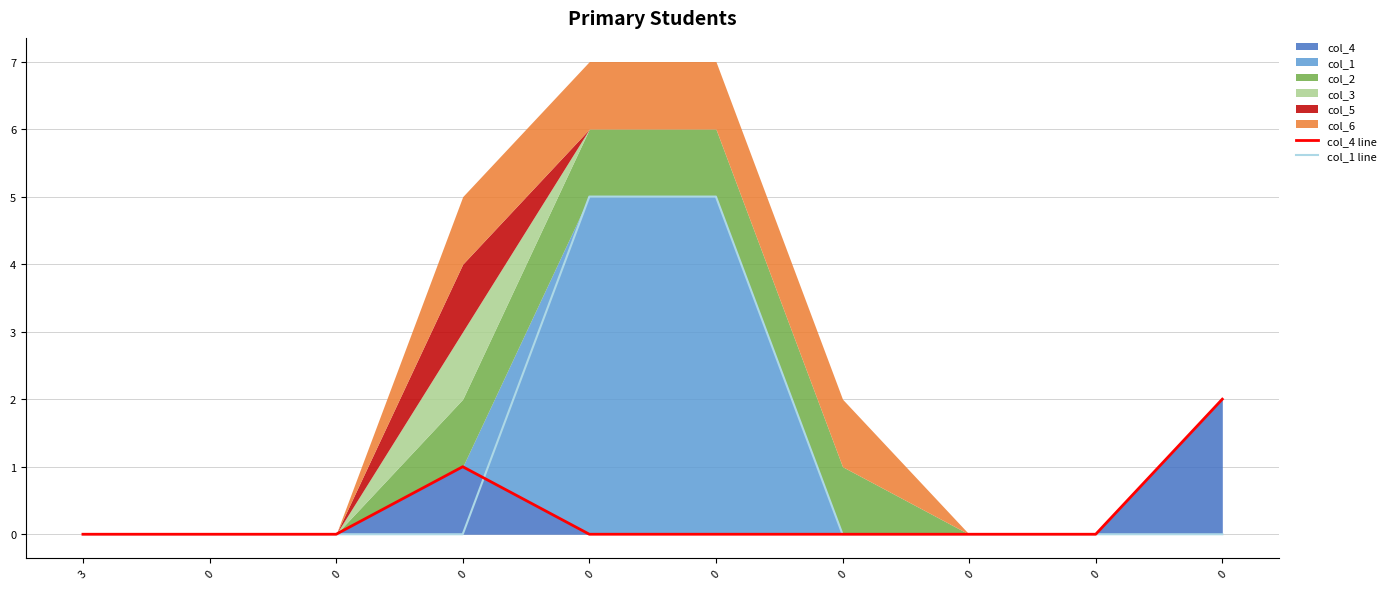

Which series has the widest spread of values?

col_1 line